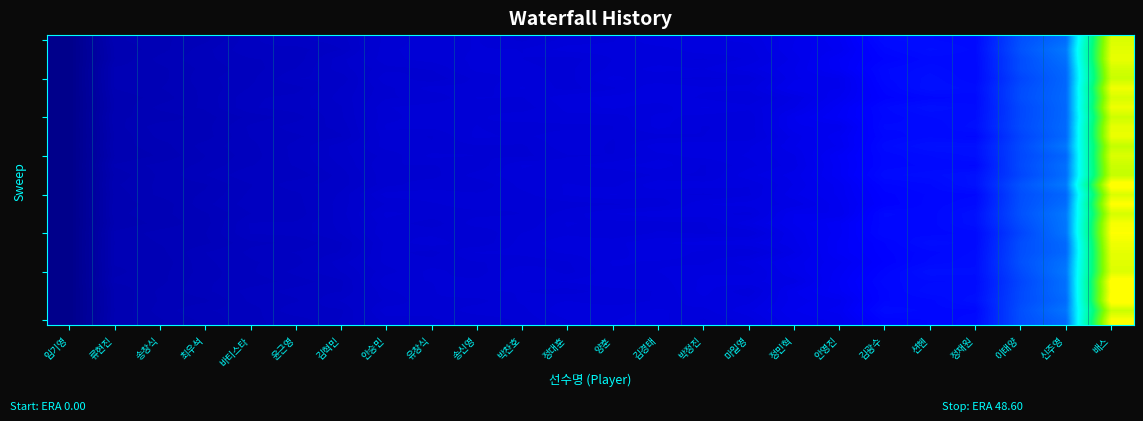

What is the difference between the highest and lowest values at 마일영?

0.5